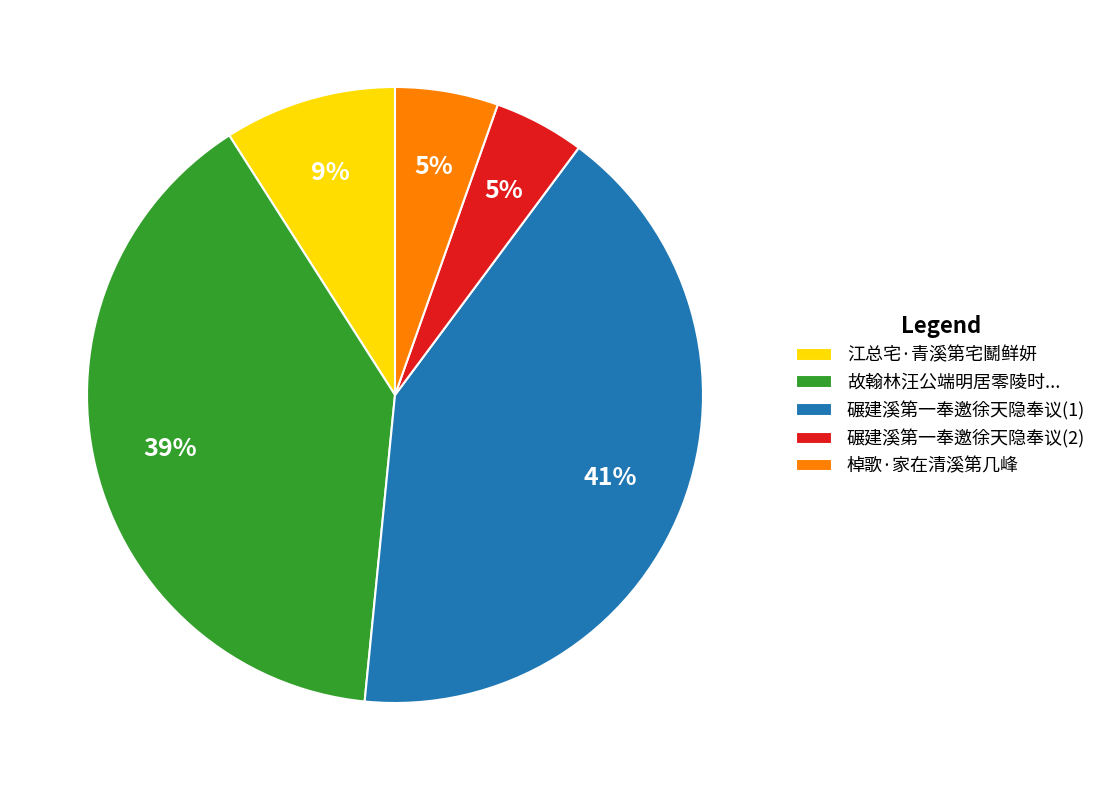

Between 碾建溪第一奉邀徐天隐奉议(1) and 故翰林汪公端明居零陵时..., which is larger?

碾建溪第一奉邀徐天隐奉议(1)